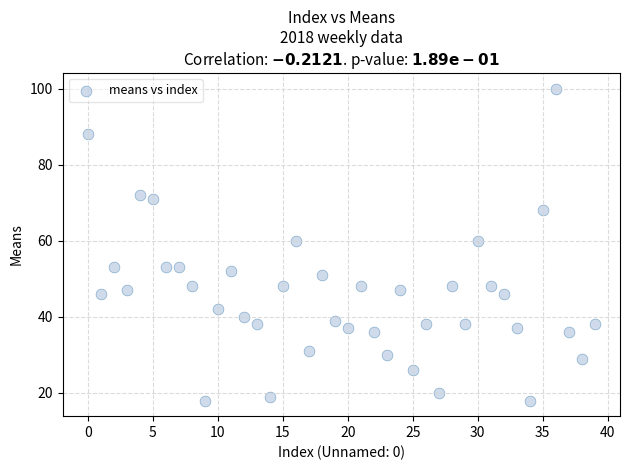

What is the range of Y values (max minus min)?

82